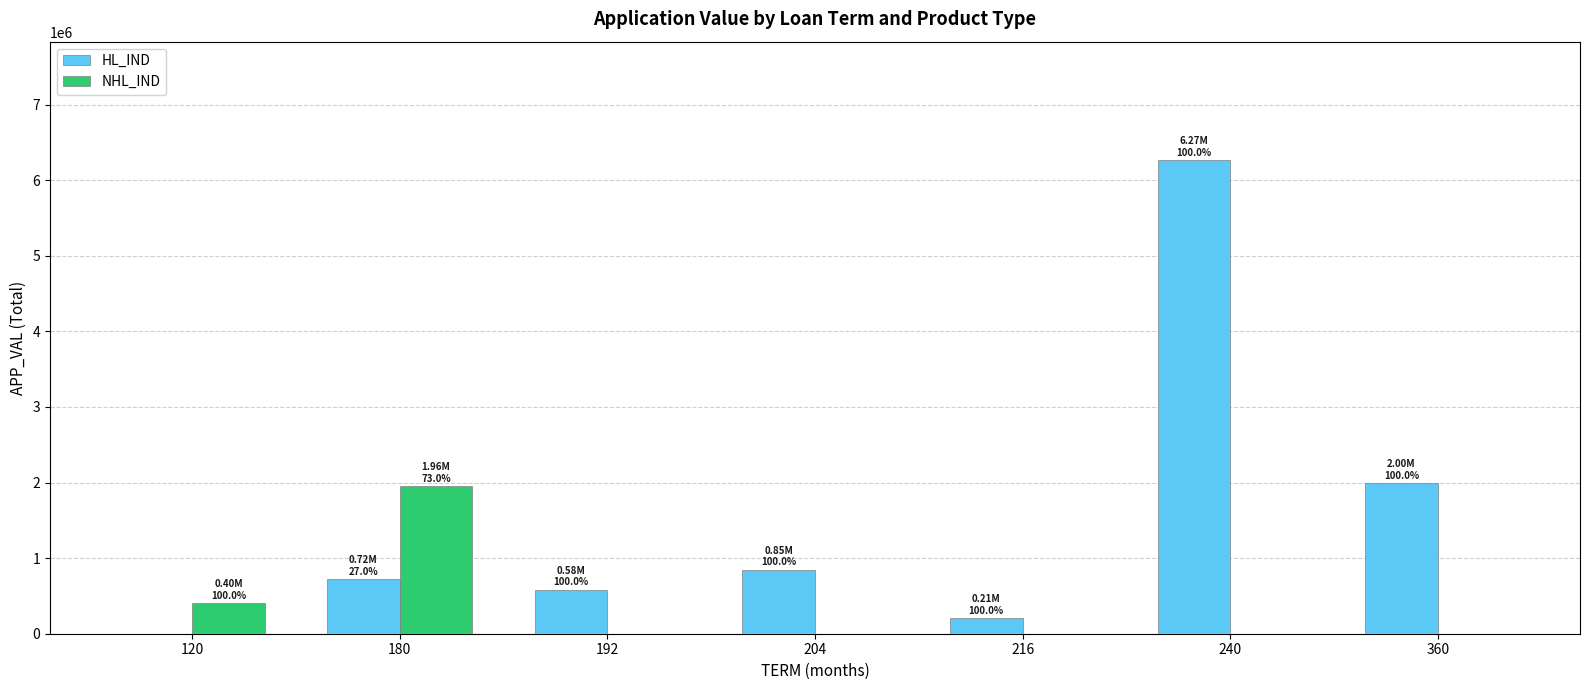

What is the sum of all NHL_IND values?

2359736